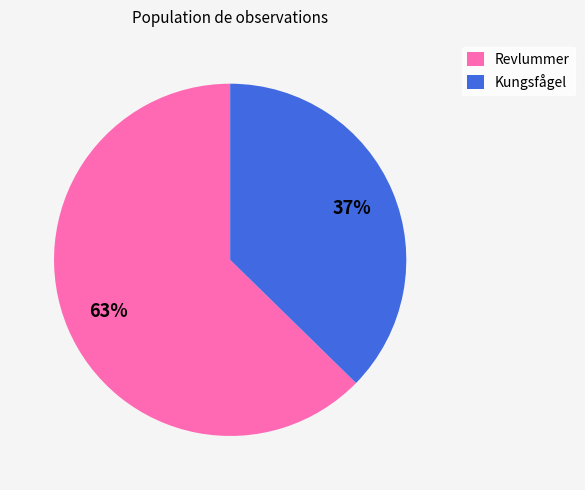

Does any single category account for the majority?

Yes